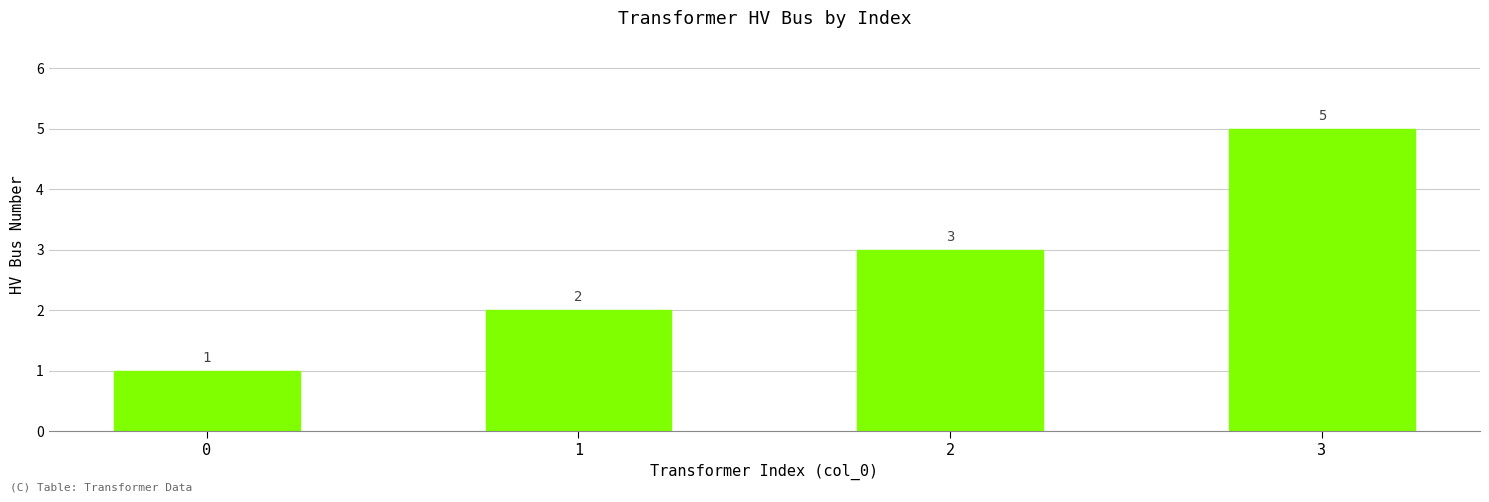

How many distinct data groups are displayed?

1